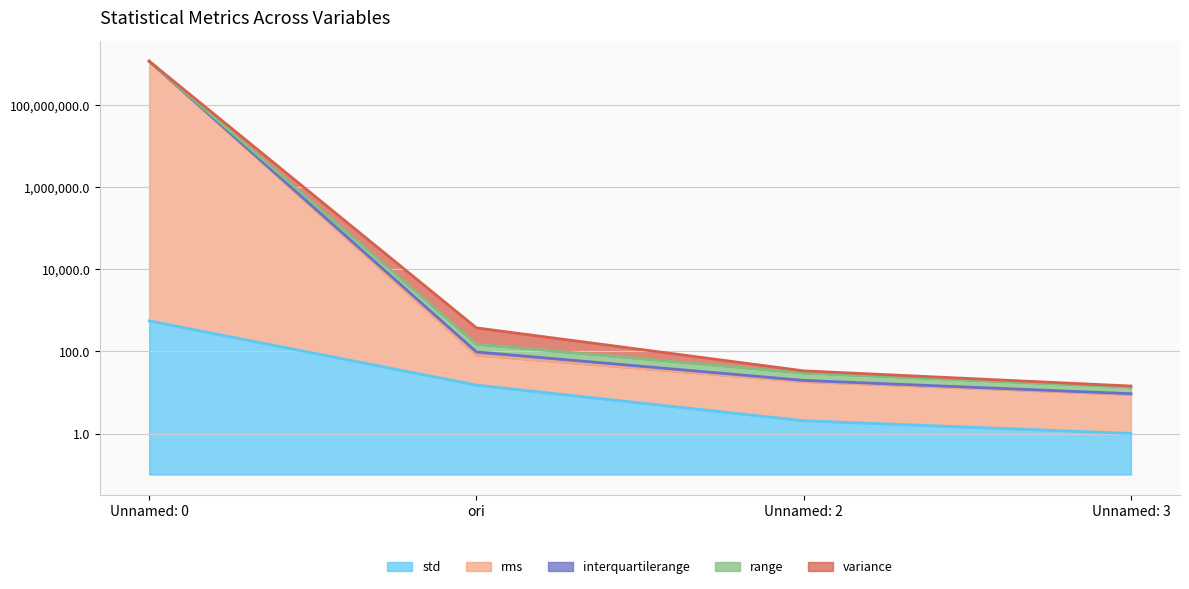

True or false: variance has a value of 11.5 at Unnamed: 2.

False